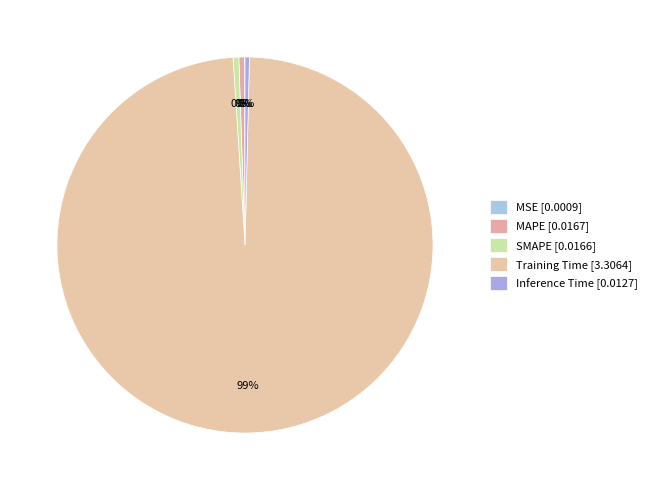

Rank the categories by value from highest to lowest.

Training Time, MAPE, SMAPE, Inference Time, MSE